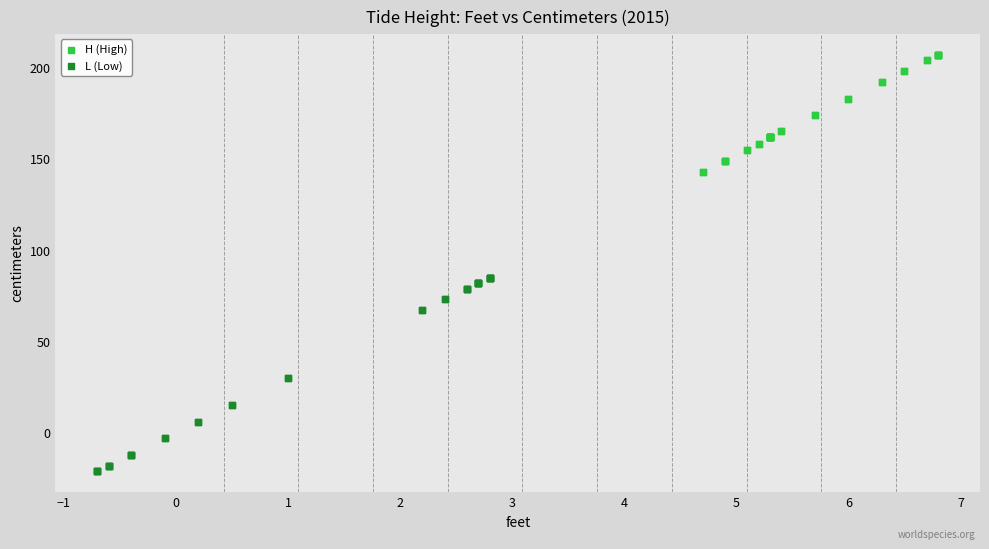

Which series has the largest Y range (max minus min)?

L (Low)